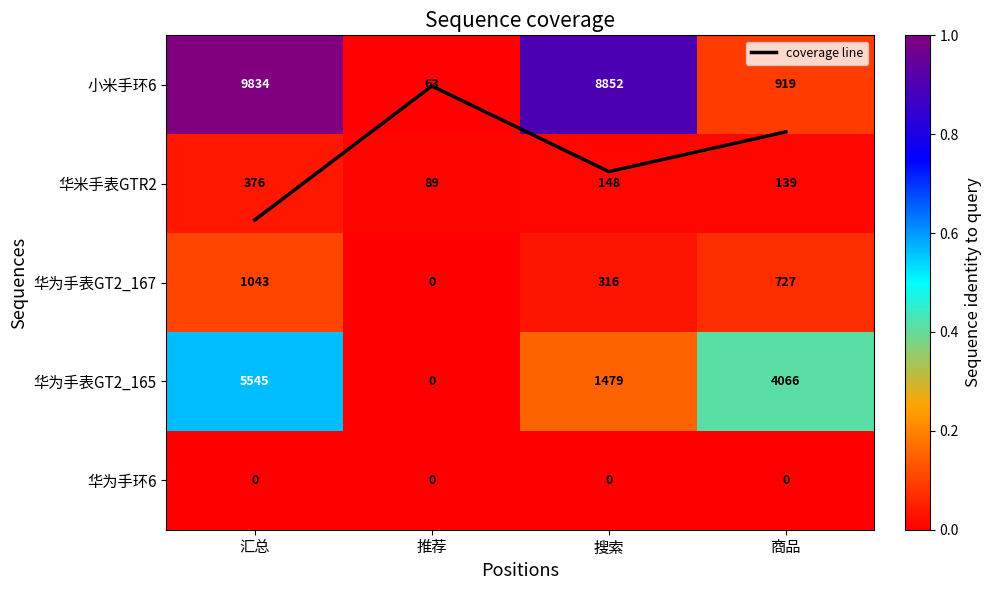

True or false: coverage line has a value of 0.0 at 推荐.

False